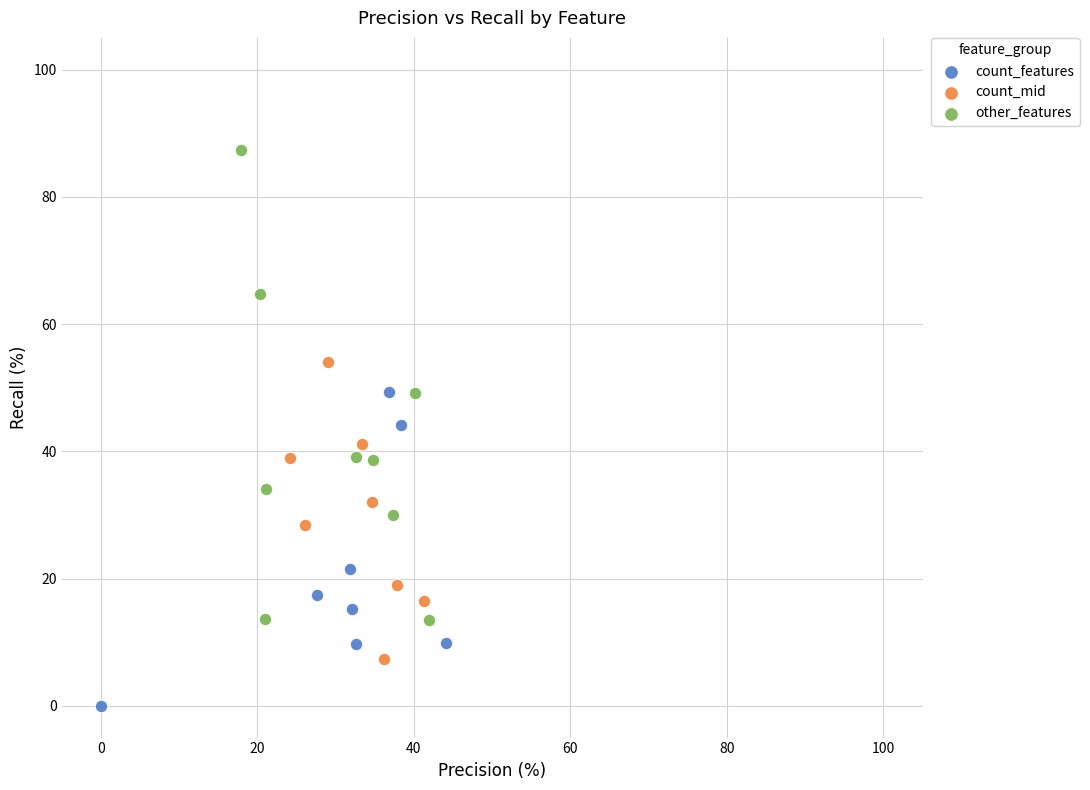

Which series reaches the maximum Y coordinate?

other_features